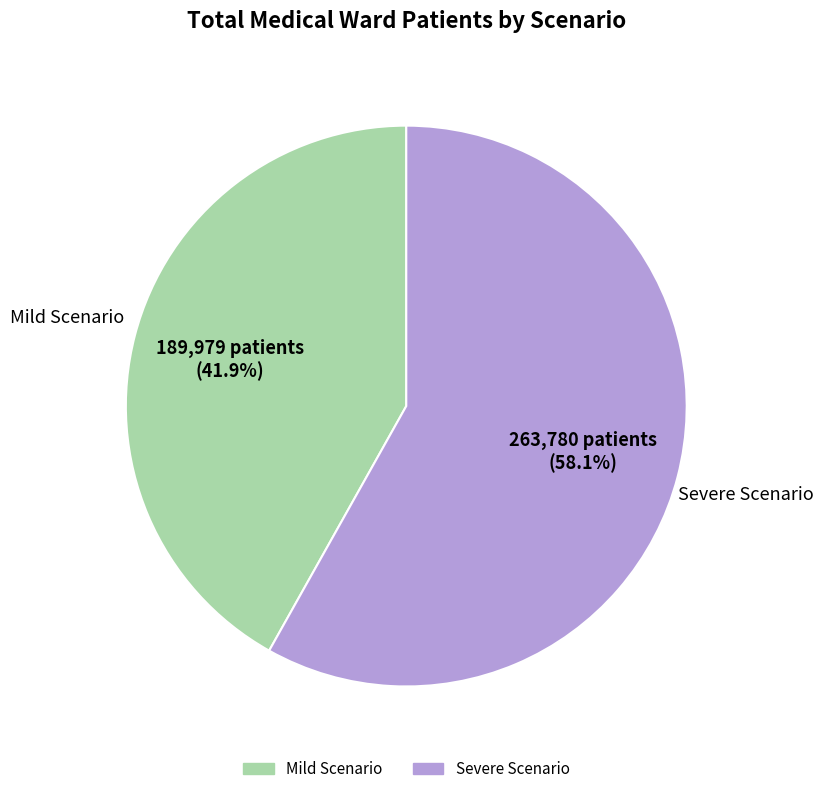

How many segments does this pie chart have?

2